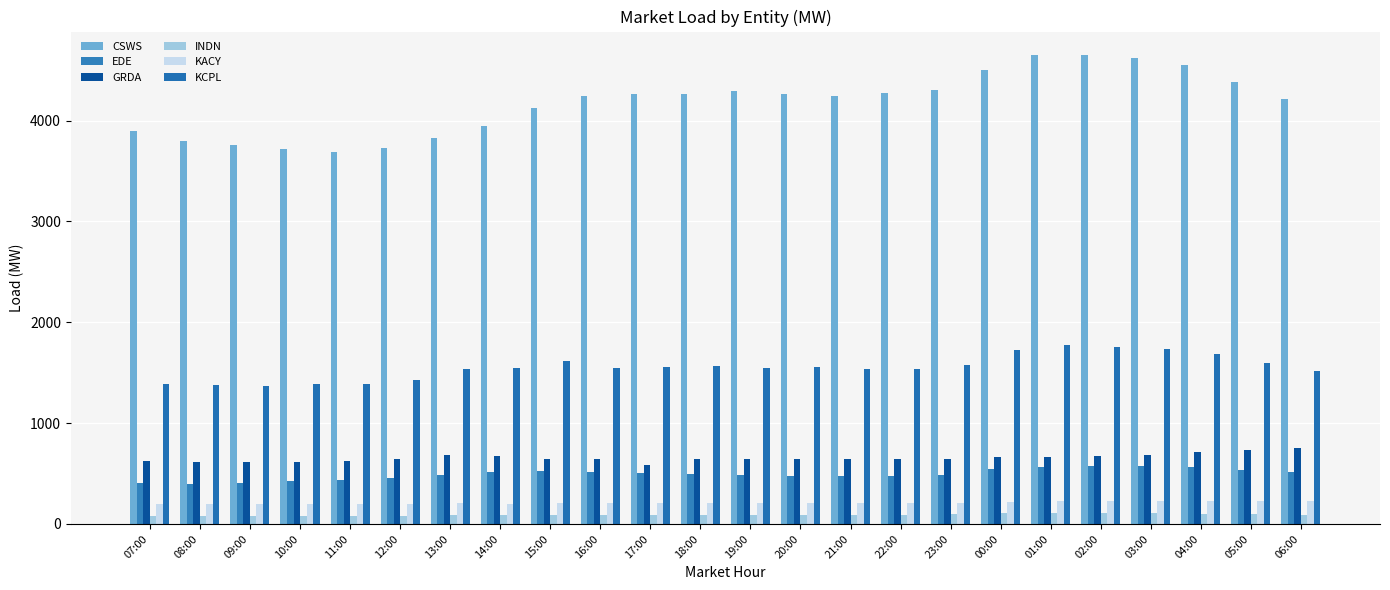

At how many categories does at least one series exceed 1576?

24